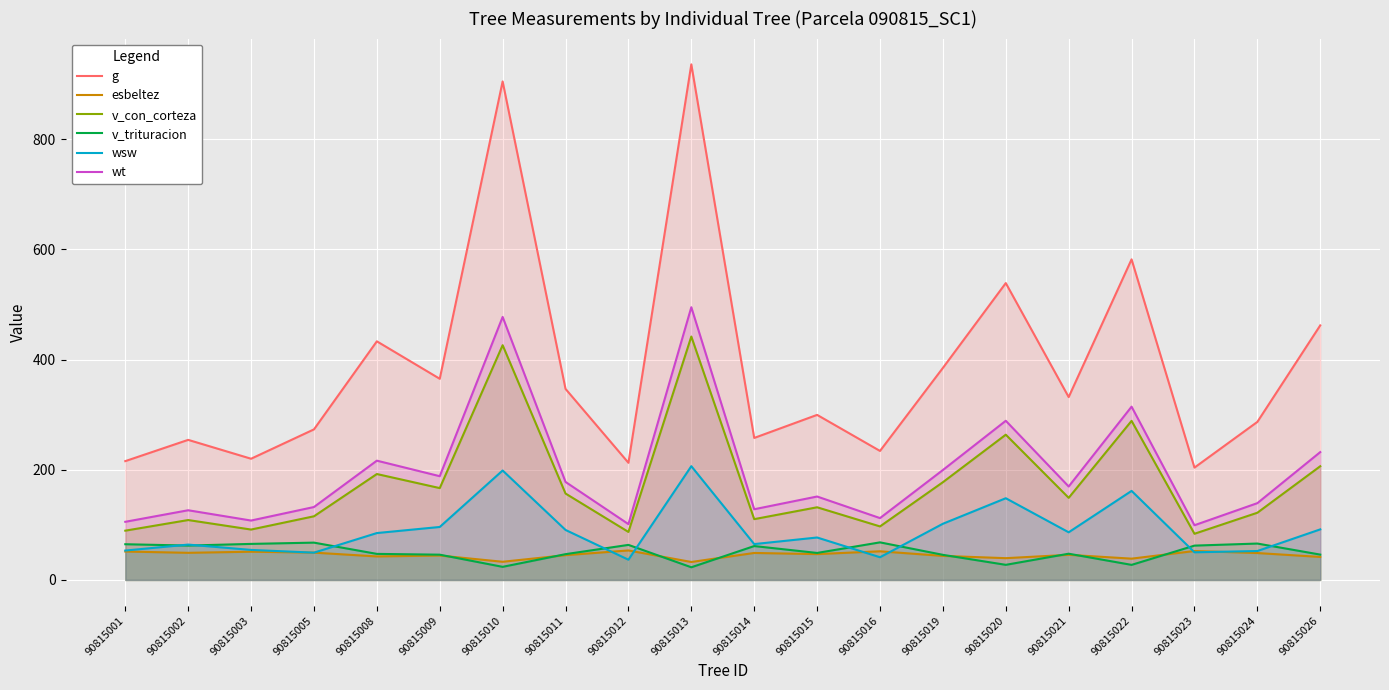

Reading left to right, what are all the values shown in this chart?

g: 90815001=215.6	90815002=254.2	90815003=220.0	90815005=273.2	90815008=433.0	90815009=365.0	90815010=904.6	90815011=346.7	90815012=212.6	90815013=935.5	90815014=257.7	90815015=299.5	90815016=234.1	90815019=384.8	90815020=538.7	90815021=331.9	90815022=581.8	90815023=203.9	90815024=286.8	90815026=461.9
esbeltez: 90815001=51.6	90815002=49.2	90815003=51.3	90815005=49.6	90815008=42.7	90815009=44.3	90815010=33.0	90815011=45.0	90815012=53.5	90815013=32.6	90815014=49.0	90815015=46.9	90815016=52.0	90815019=43.7	90815020=39.5	90815021=45.6	90815022=38.7	90815023=52.5	90815024=48.8	90815026=41.8
v_con_corteza: 90815001=89.4	90815002=108.7	90815003=91.5	90815005=115.5	90815008=192.2	90815009=166.7	90815010=426.0	90815011=156.8	90815012=87.1	90815013=441.7	90815014=110.3	90815015=131.9	90815016=97.1	90815019=177.4	90815020=263.6	90815021=149.0	90815022=288.7	90815023=83.8	90815024=122.0	90815026=206.4
v_trituracion: 90815001=64.8	90815002=62.4	90815003=65.4	90815005=67.7	90815008=47.3	90815009=45.9	90815010=23.8	90815011=46.8	90815012=63.6	90815013=23.0	90815014=61.5	90815015=49.0	90815016=68.2	90815019=45.6	90815020=27.4	90815021=47.6	90815022=27.4	90815023=62.3	90815024=66.1	90815026=46.0
wsw: 90815001=53.4	90815002=64.2	90815003=54.5	90815005=49.5	90815008=85.1	90815009=96.2	90815010=198.6	90815011=90.8	90815012=36.7	90815013=206.4	90815014=65.1	90815015=77.0	90815016=41.2	90815019=102.0	90815020=148.3	90815021=86.5	90815022=161.6	90815023=50.2	90815024=52.5	90815026=91.8
wt: 90815001=105.5	90815002=126.5	90815003=107.8	90815005=132.3	90815008=216.5	90815009=188.3	90815010=477.2	90815011=177.9	90815012=101.3	90815013=494.9	90815014=128.3	90815015=151.4	90815016=112.2	90815019=199.5	90815020=288.8	90815021=169.6	90815022=314.4	90815023=99.3	90815024=139.4	90815026=232.0